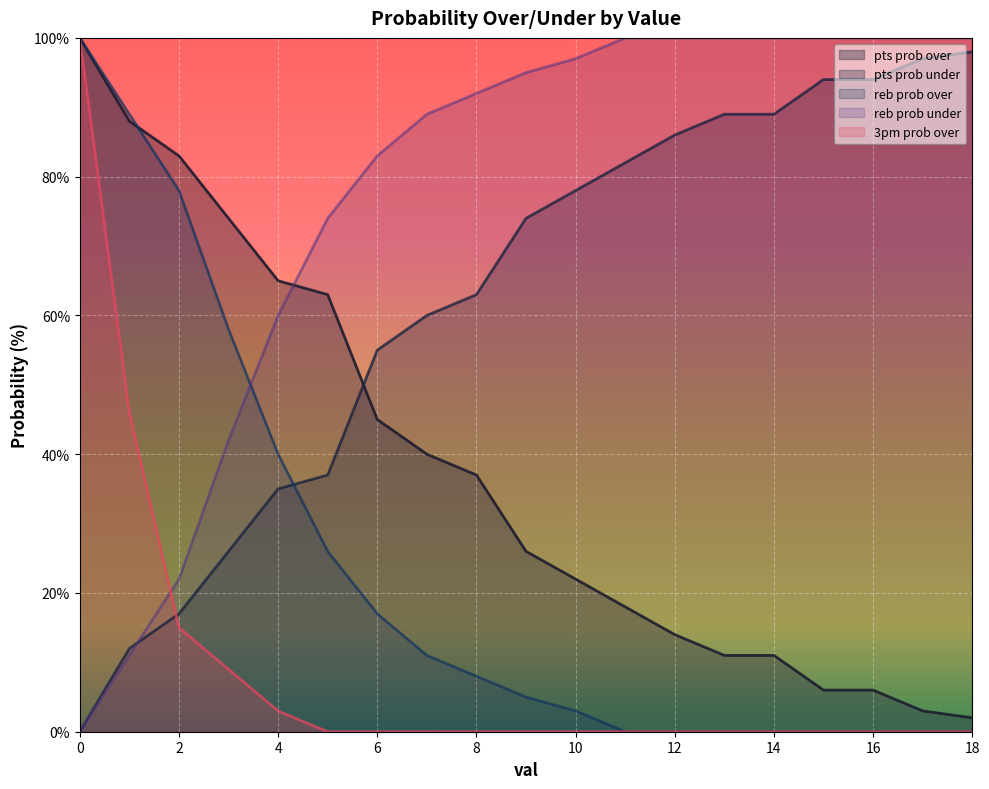

How many categories are shown in the chart?

19